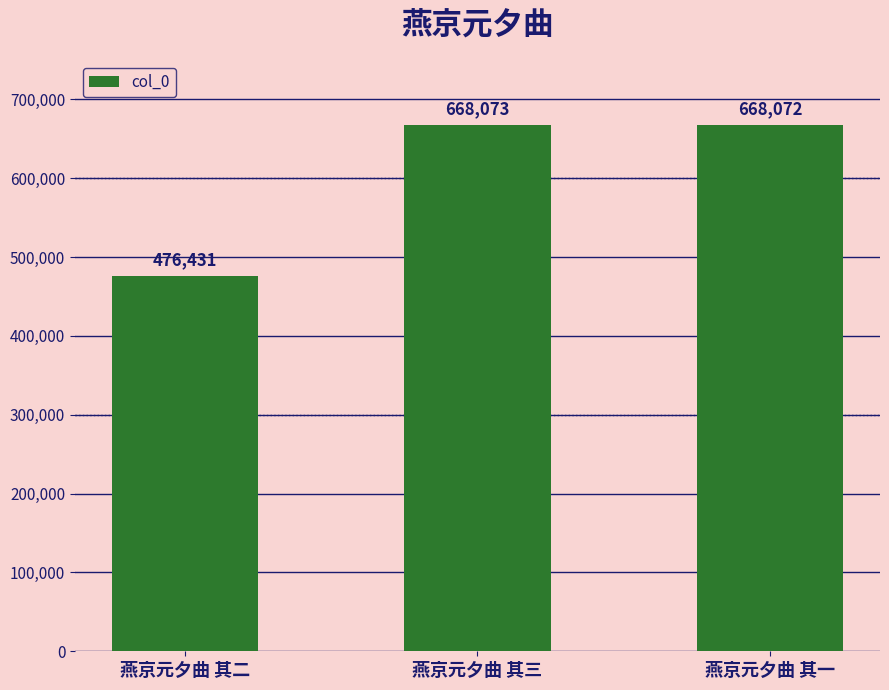

What is the smallest value displayed?

476431